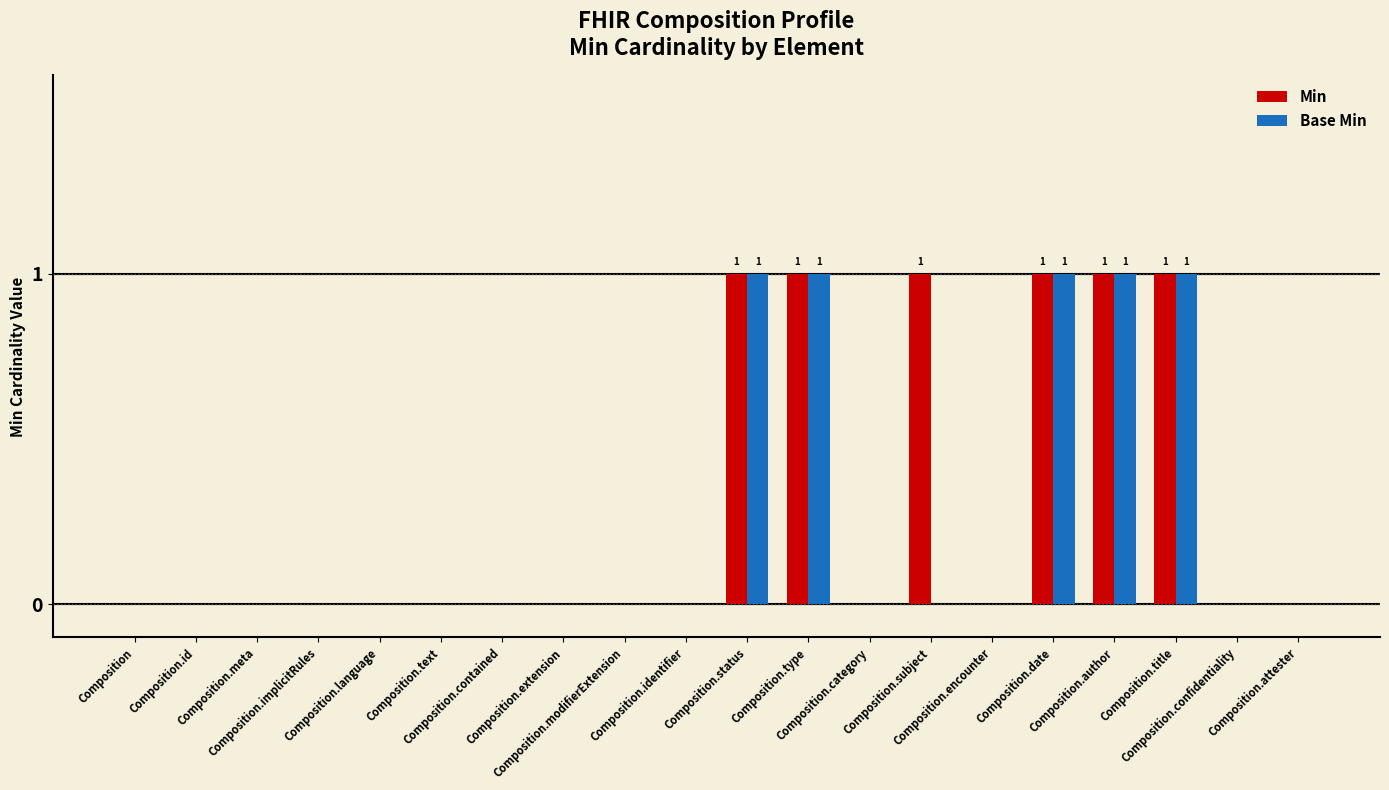

Does the chart contain stacked bars?

No